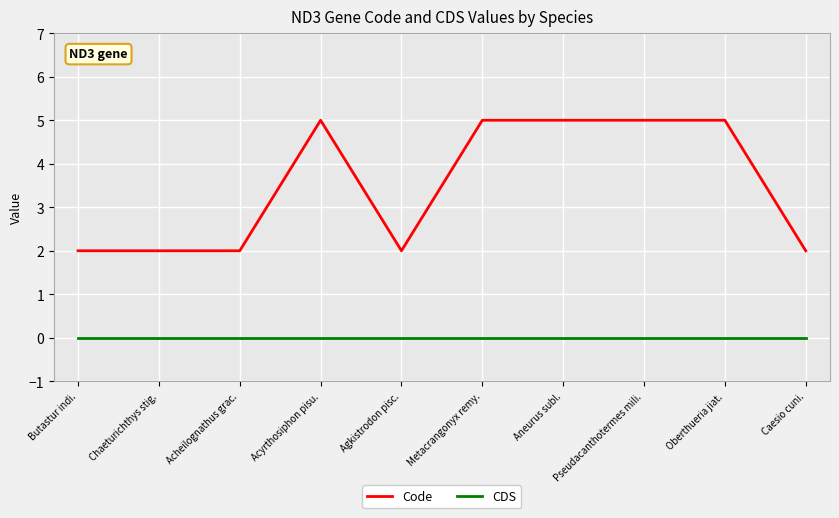

What is the maximum value for Code?

5